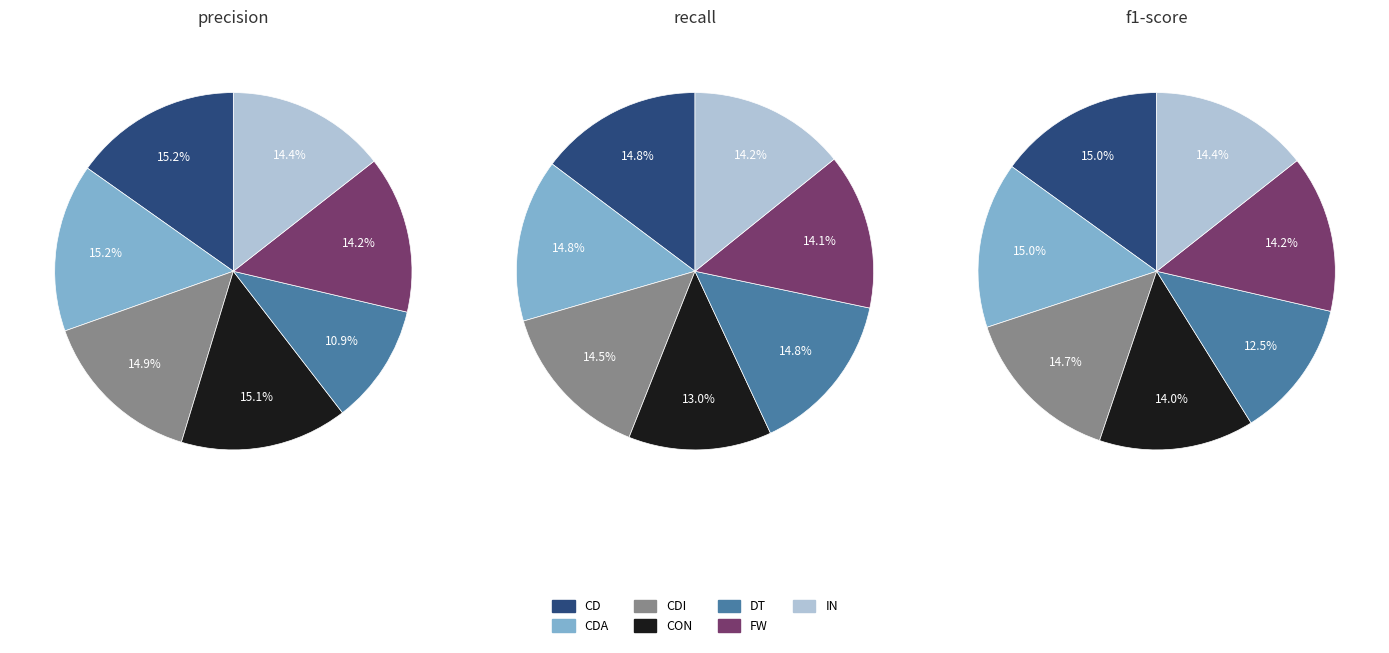

To the nearest percent, what is the average slice percentage?

14%